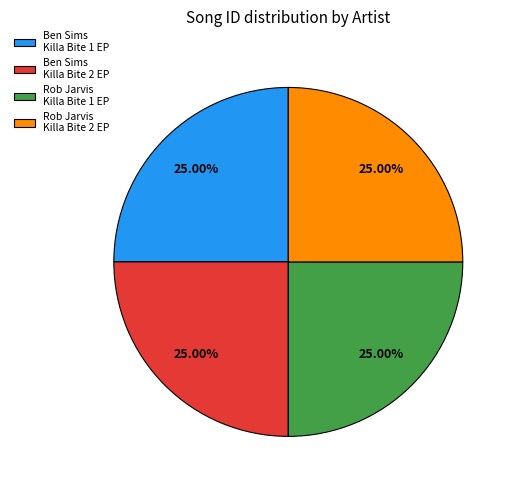

Does Ben Sims Killa Bite 2 EP account for over 50% of the chart?

No